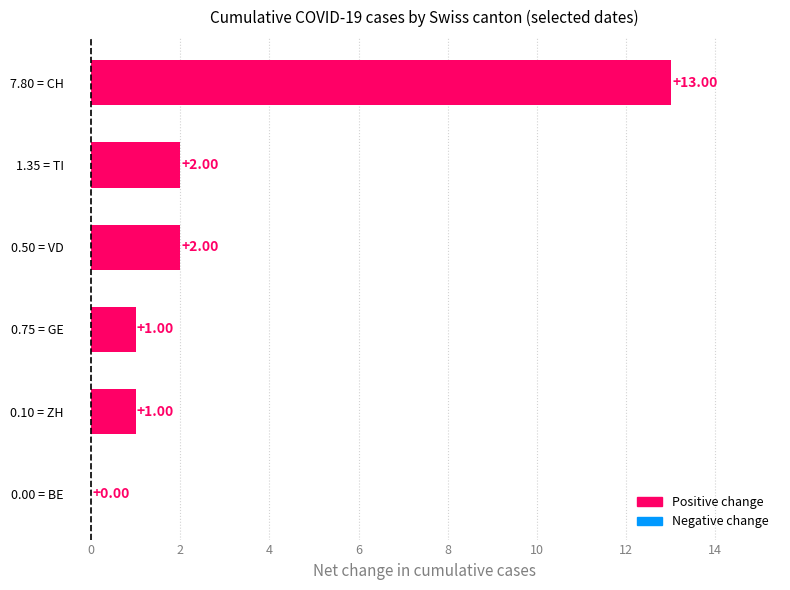

What is the sum of all values?

19